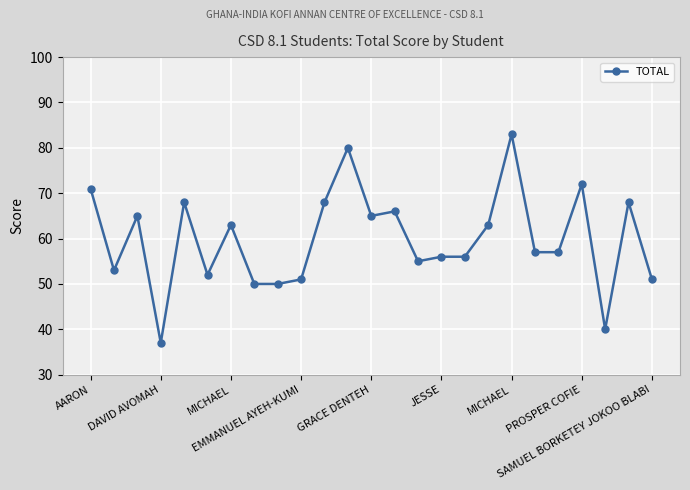

True or false: there are more than 2 points higher than both neighbors.

True